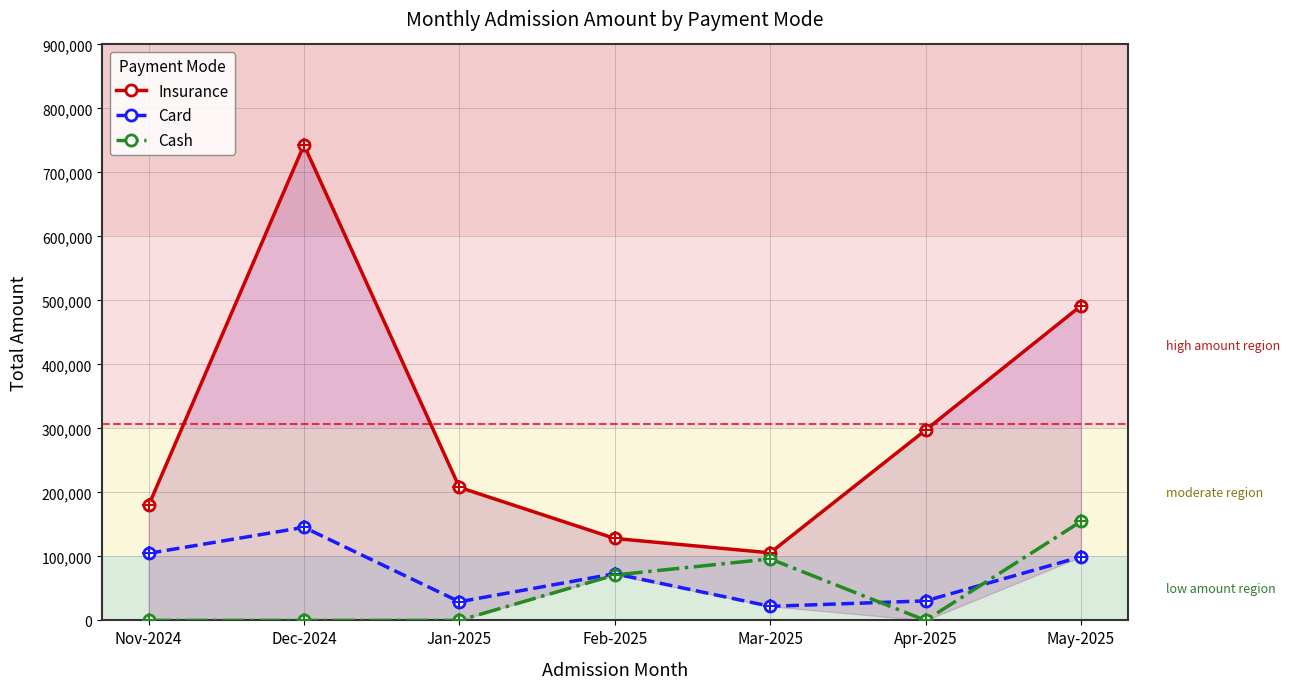

Between Apr-2025 and Jan-2025, which is larger?

Apr-2025